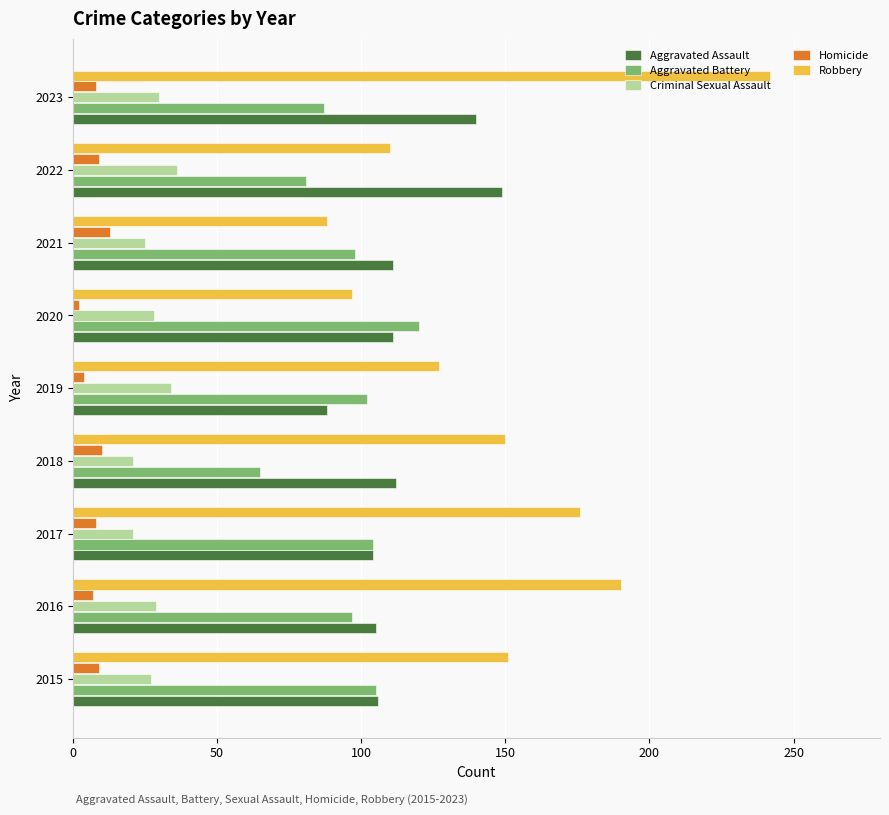

How many data points does each series have?

9